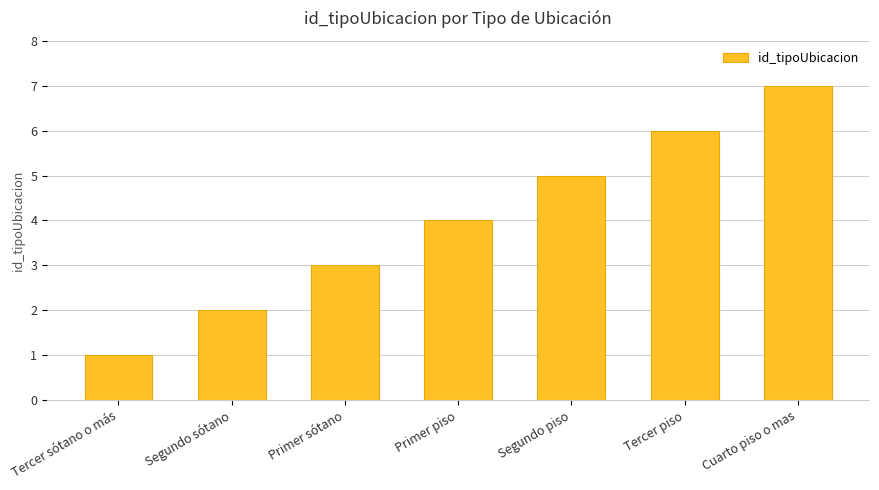

Read the value at Cuarto piso o mas.

7